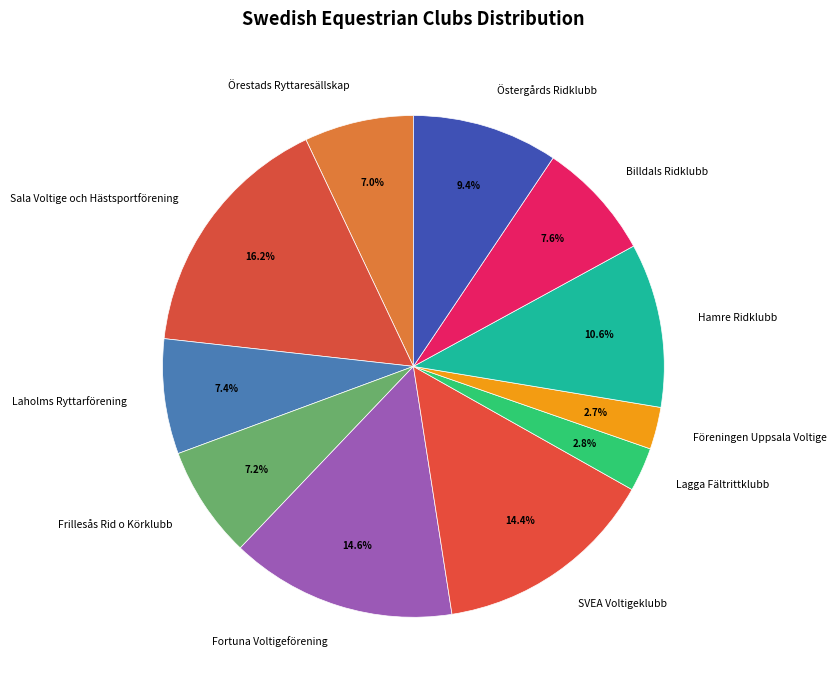

What percentage do Fortuna Voltigeförening and Föreningen Uppsala Voltige together represent?

17.3%